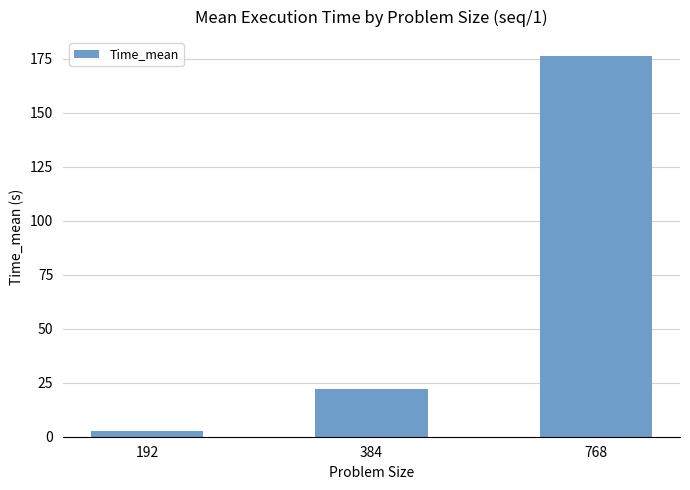

What is the average value?

67.1